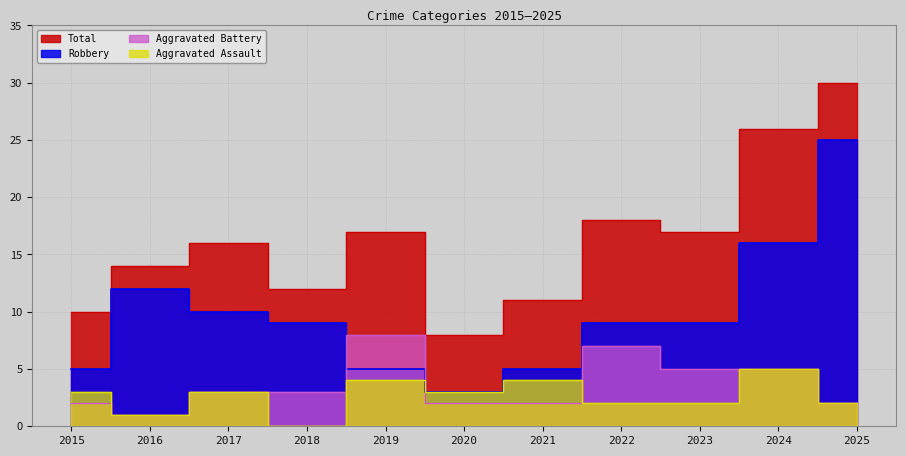

Between 2023 and 2024, which is larger?

2024